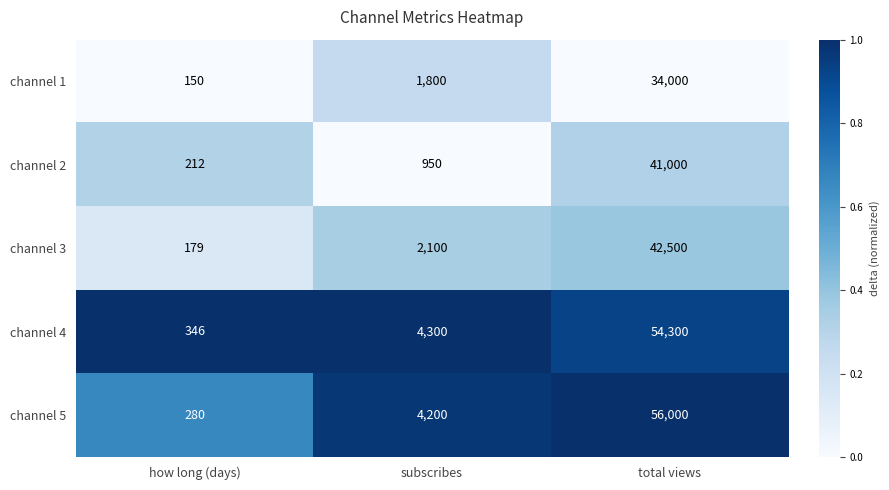

What is the greatest value displayed?

56000